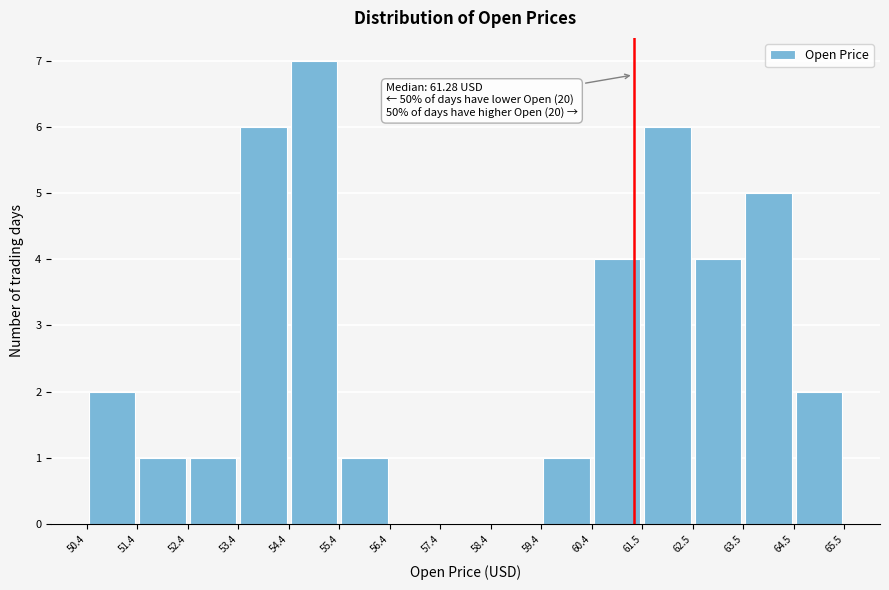

Over which range of the x-axis is the bar tallest?

54.4 to 55.4